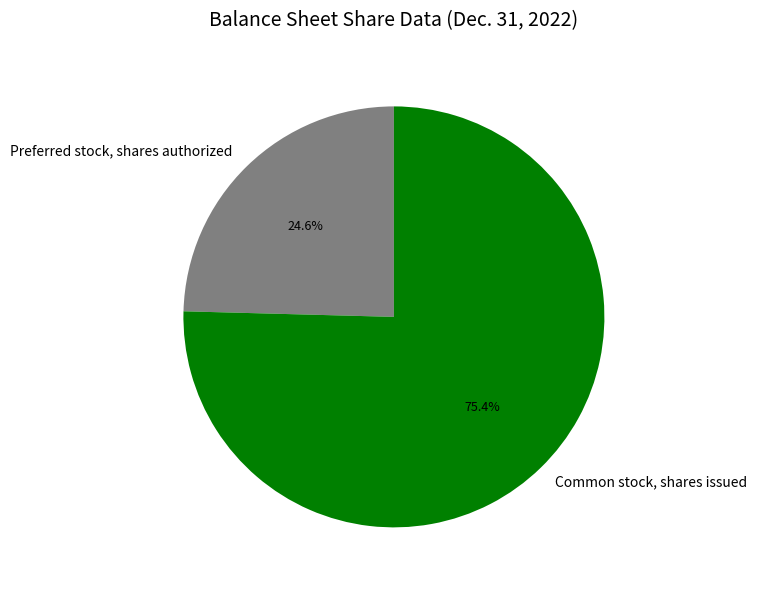

Combined, do Common stock, shares issued and Preferred stock, shares authorized account for over 50%?

Yes